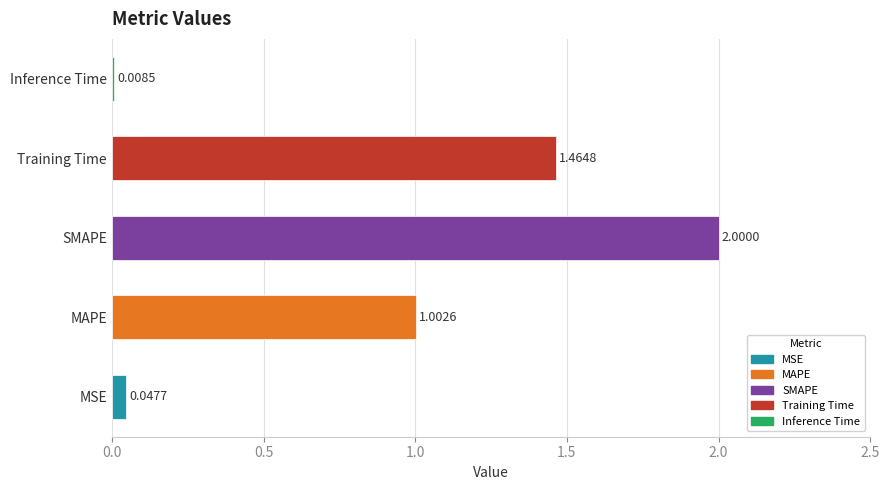

At which label is the value closest to 1?

MAPE